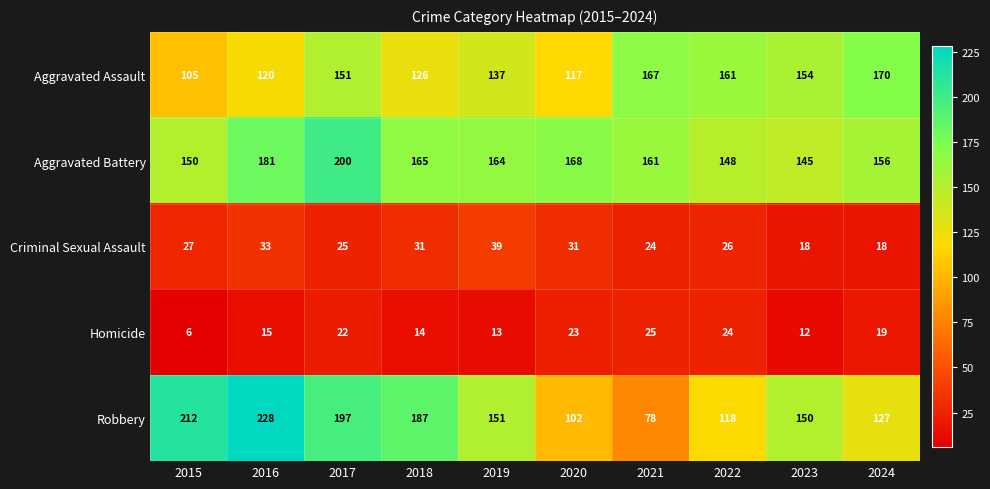

What is the greatest value displayed?

228